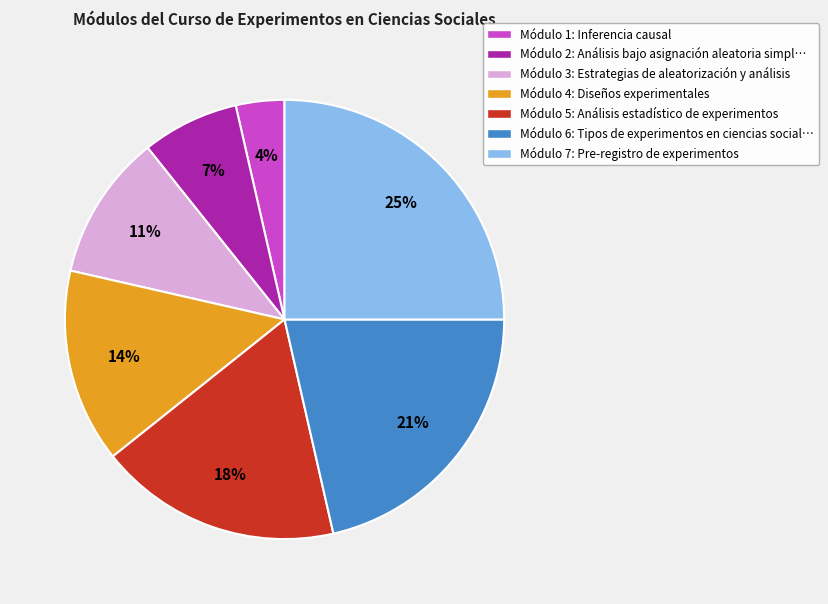

How many slices are in this pie chart?

7